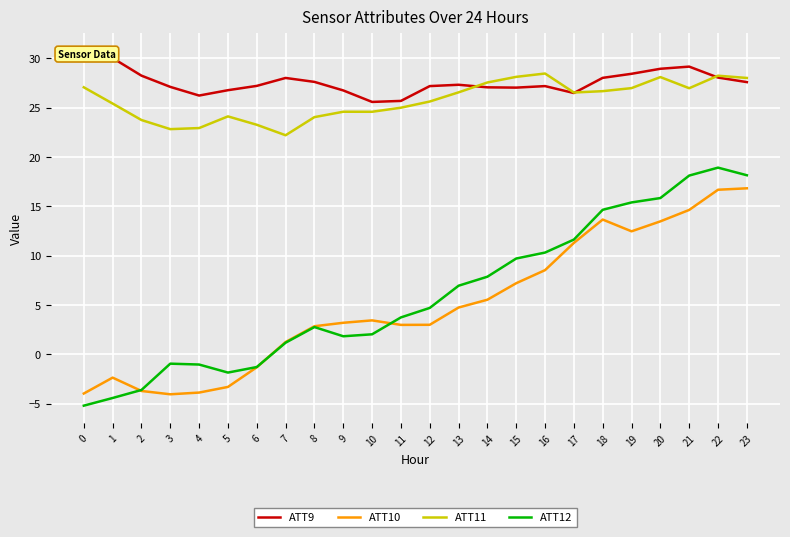

Between 17 and 22, which is larger?

22